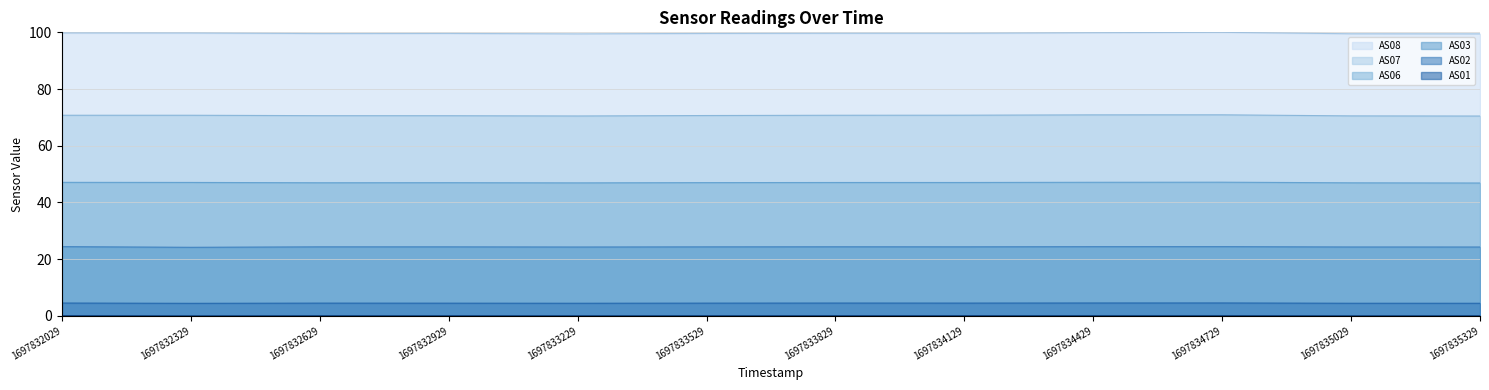

At which category is the sum across all series the highest?

1697834729